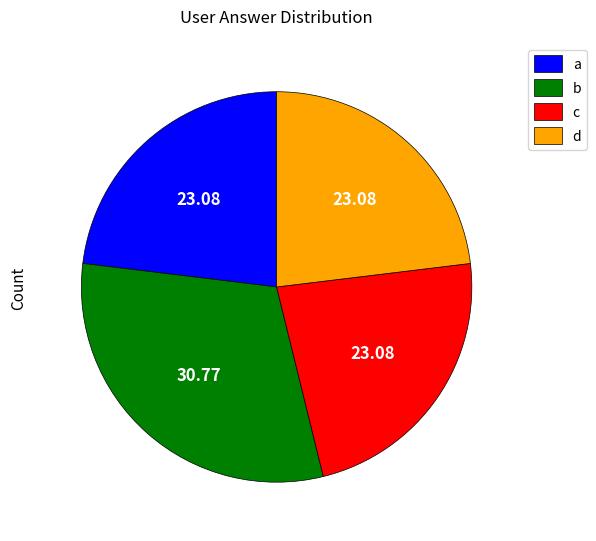

How many slices are in this pie chart?

4